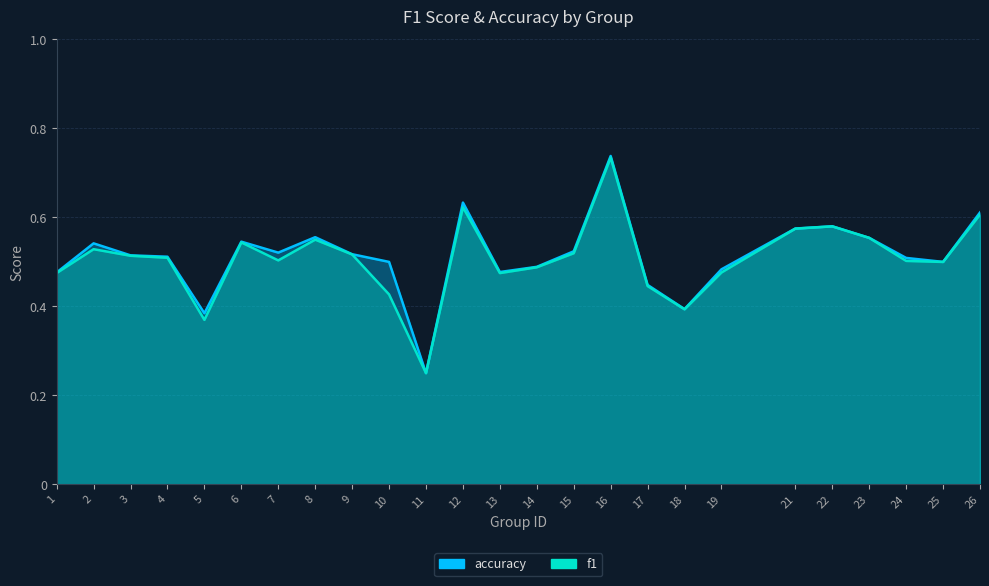

How many lines are shown in the chart?

2